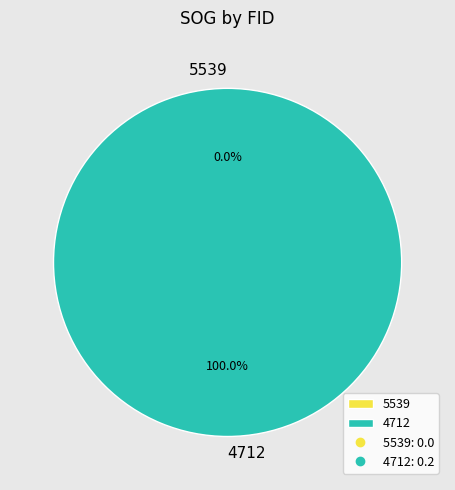

The 4712 slice represents 93% of the pie. True or false?

False